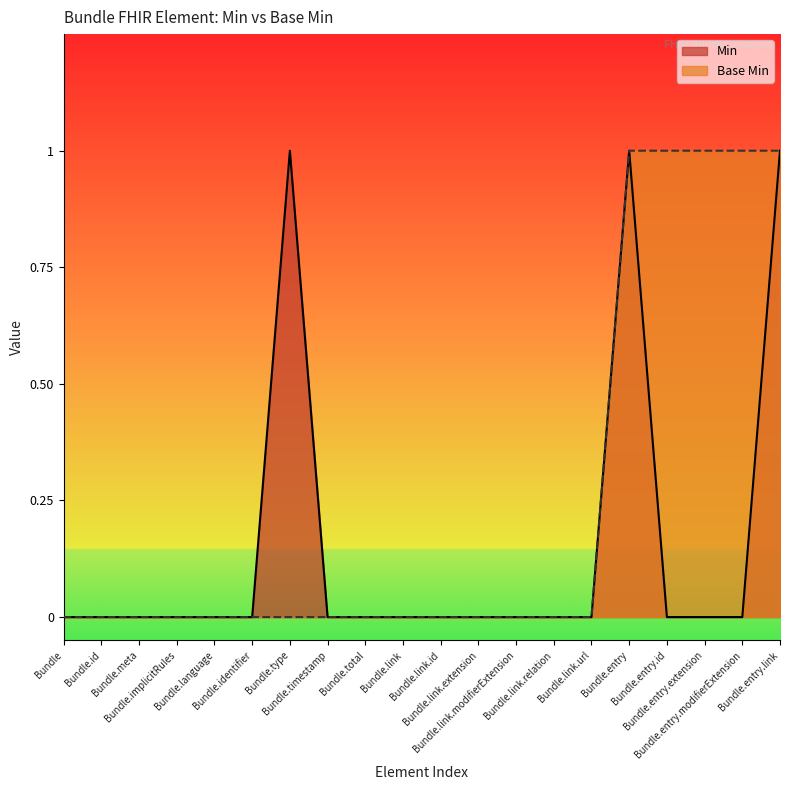

What is the greatest value displayed?

1